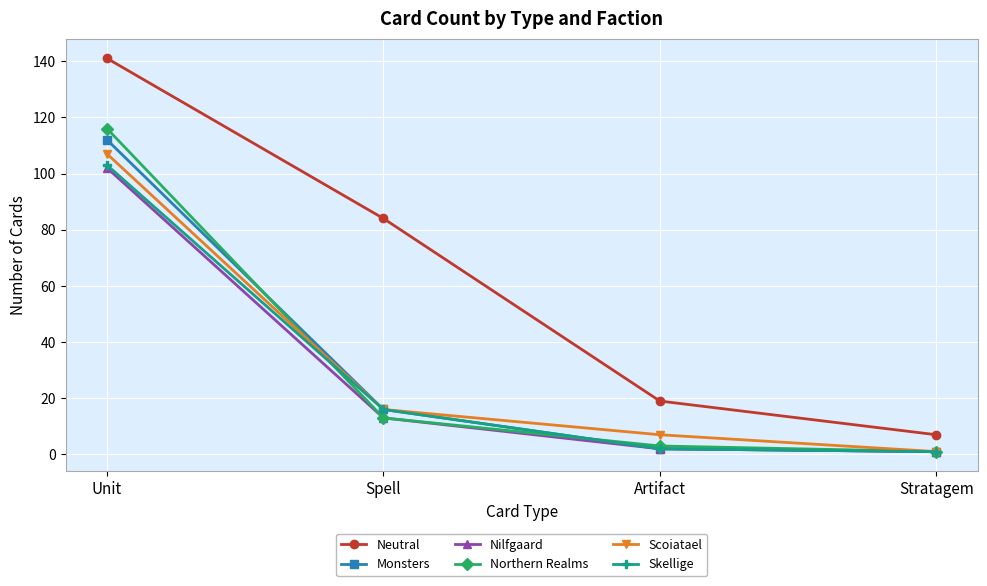

Which series has the widest spread of values?

Neutral